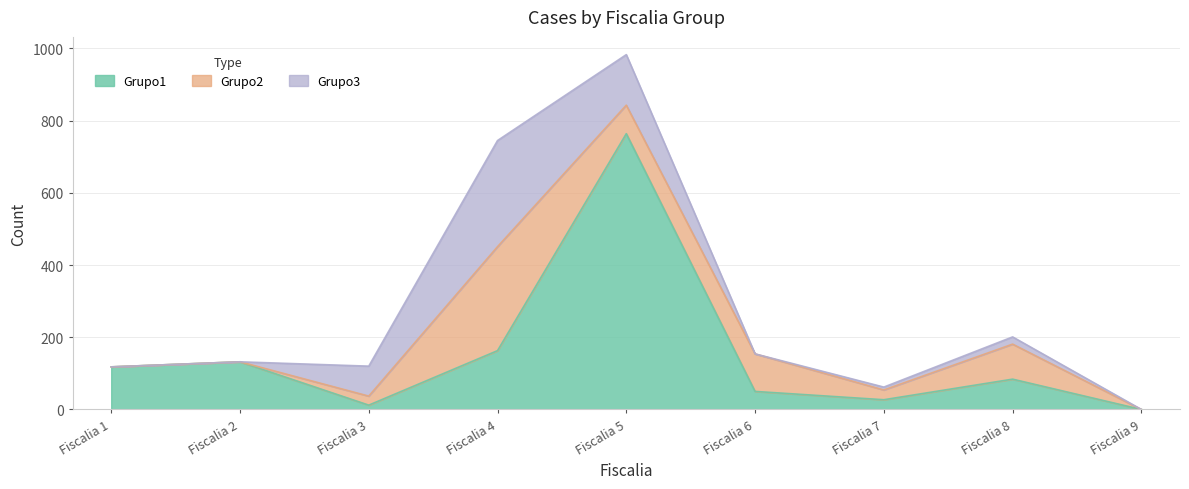

Rank the series at Fiscalia 5 from highest to lowest value.

Grupo1, Grupo3, Grupo2